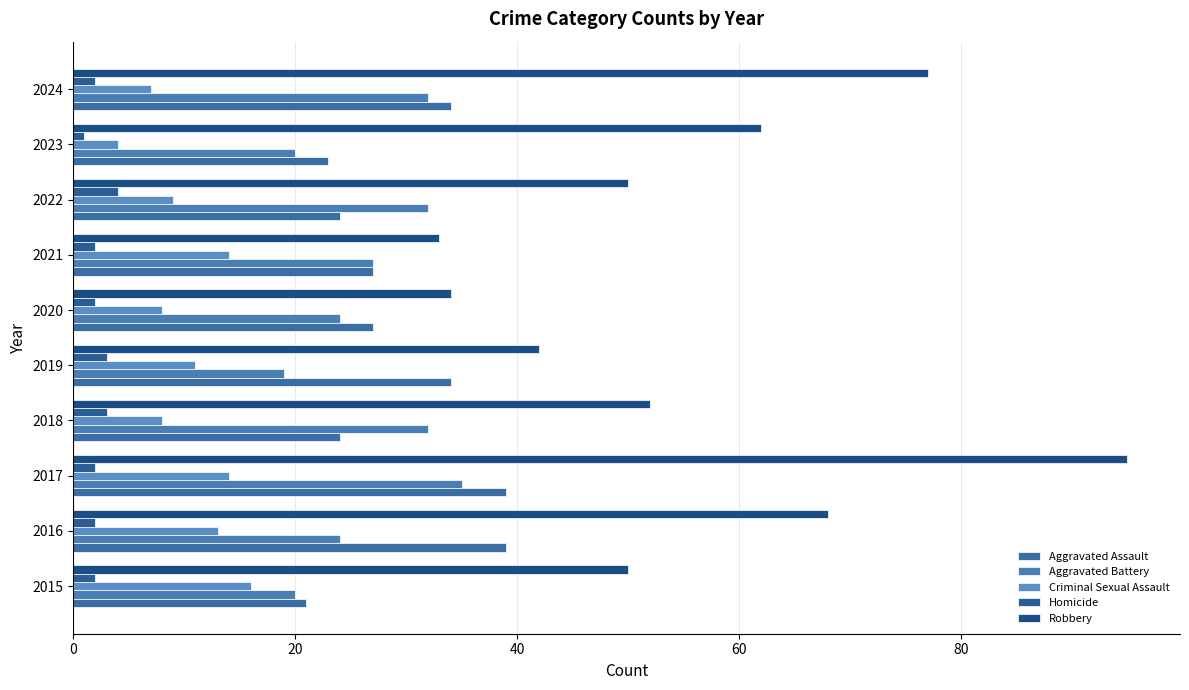

How many distinct data groups are displayed?

5